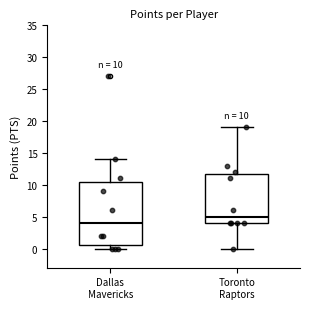

Which box is the tallest, from its lower edge to its upper edge?

Dallas Mavericks